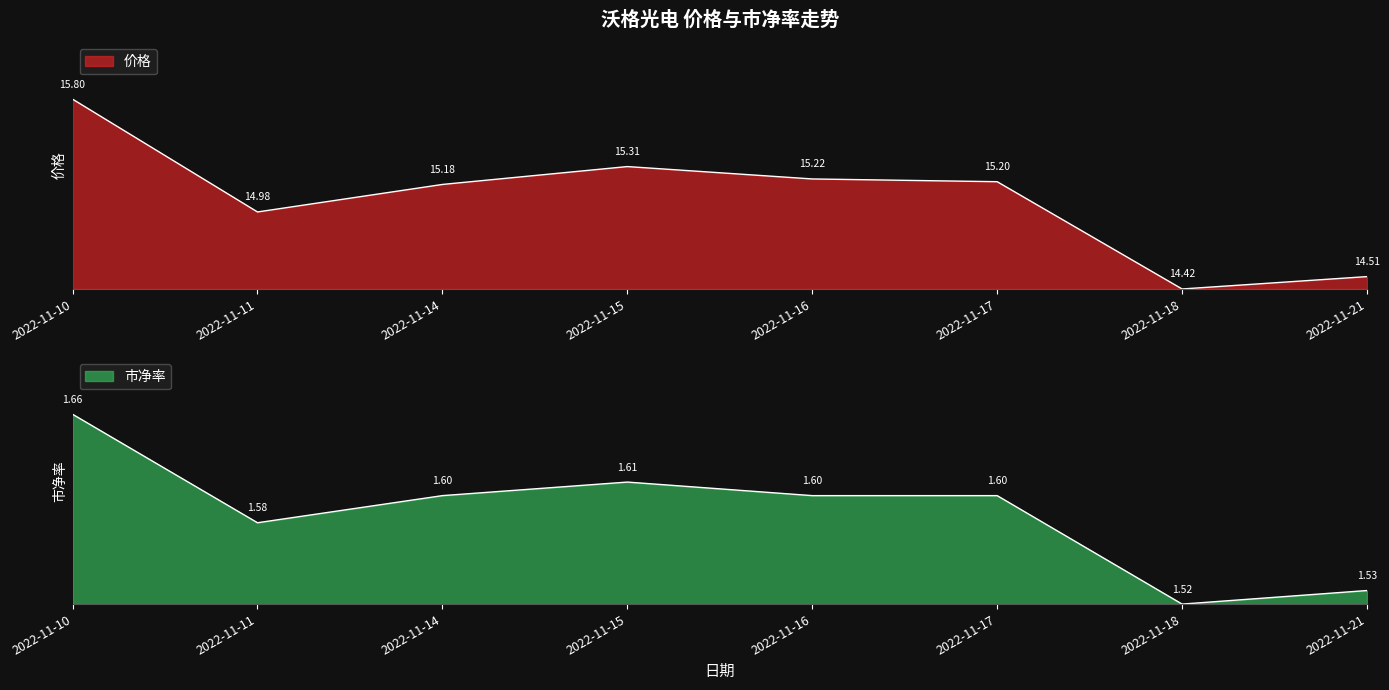

What is the sum of all 市净率 values?

3.9